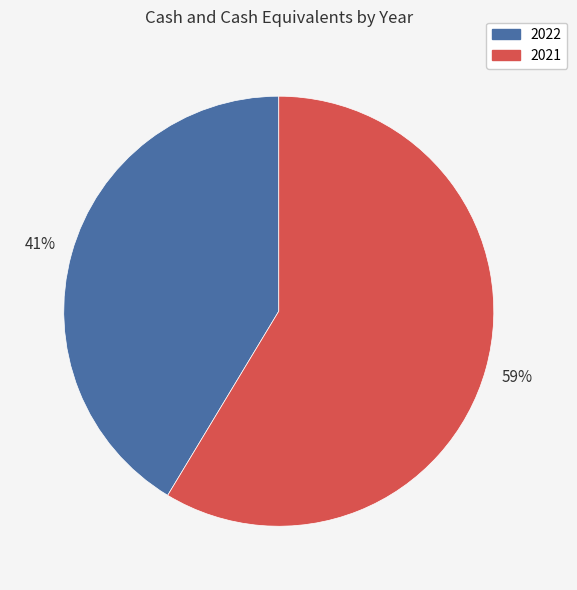

How many slices are in this pie chart?

2